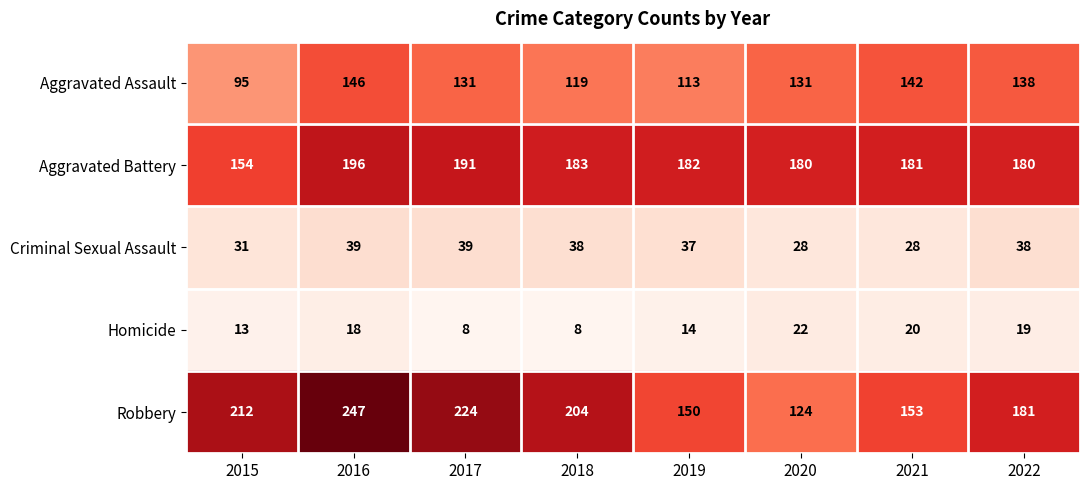

The Aggravated Assault series shows 131 at 2017. True or false?

True